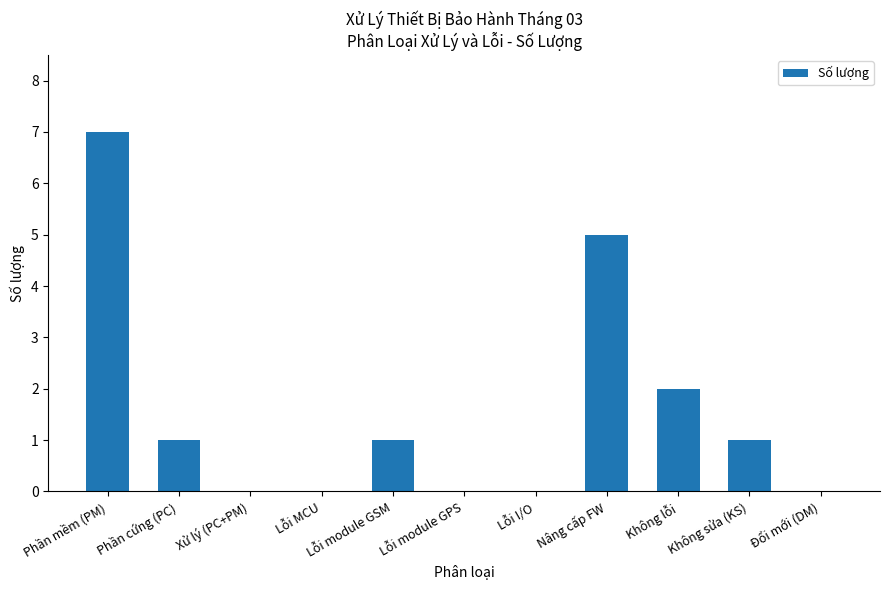

True or false: the data shows 1 at Không lỗi.

False